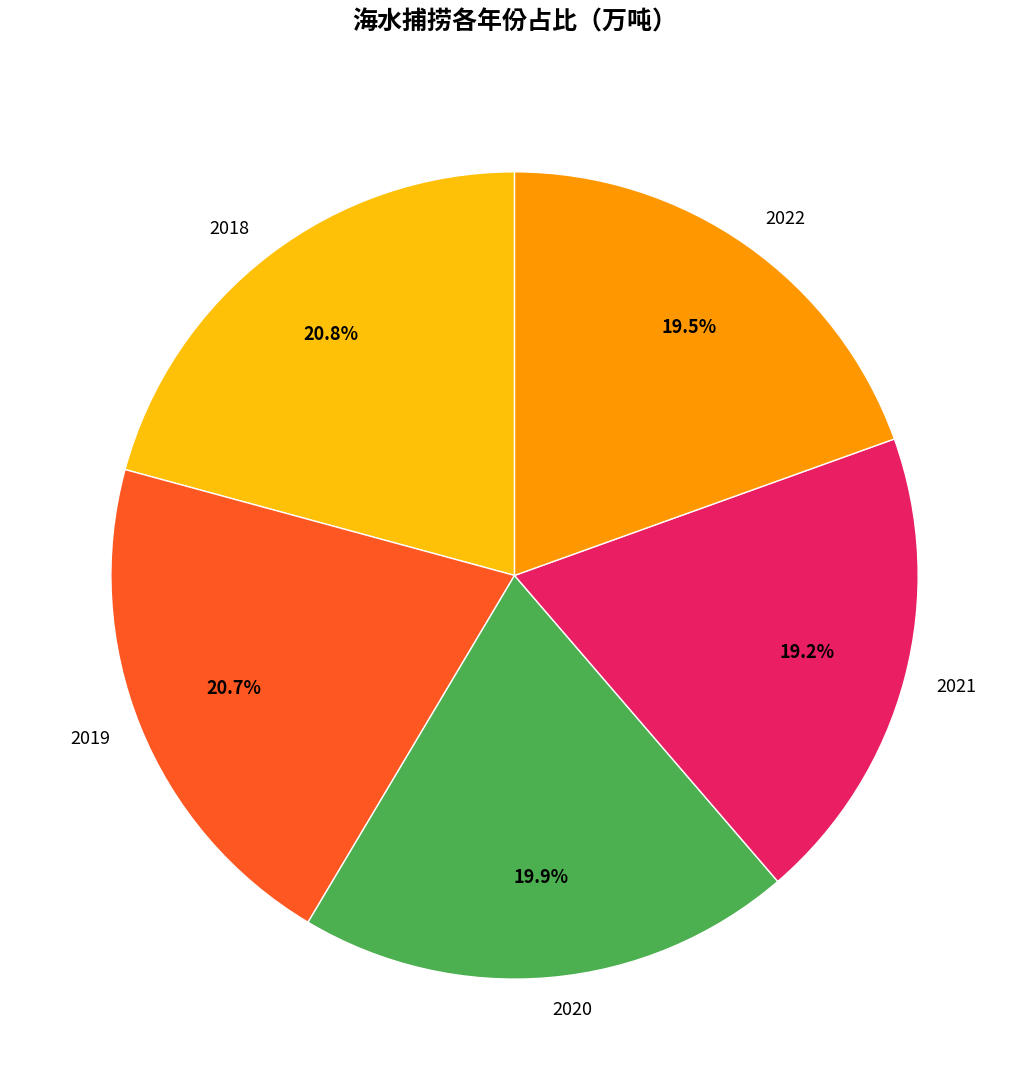

Which has a higher value, 2021 or 2019?

2019